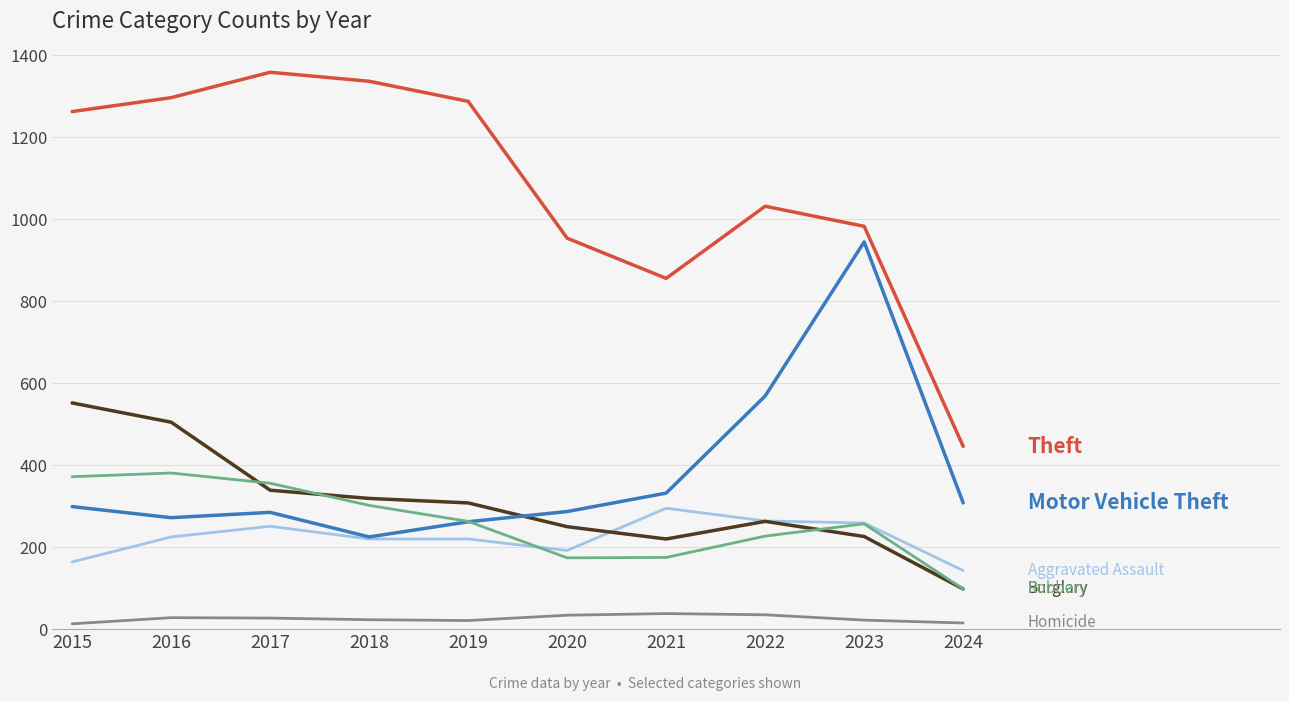

What is the total value across all series at 2021?

1916